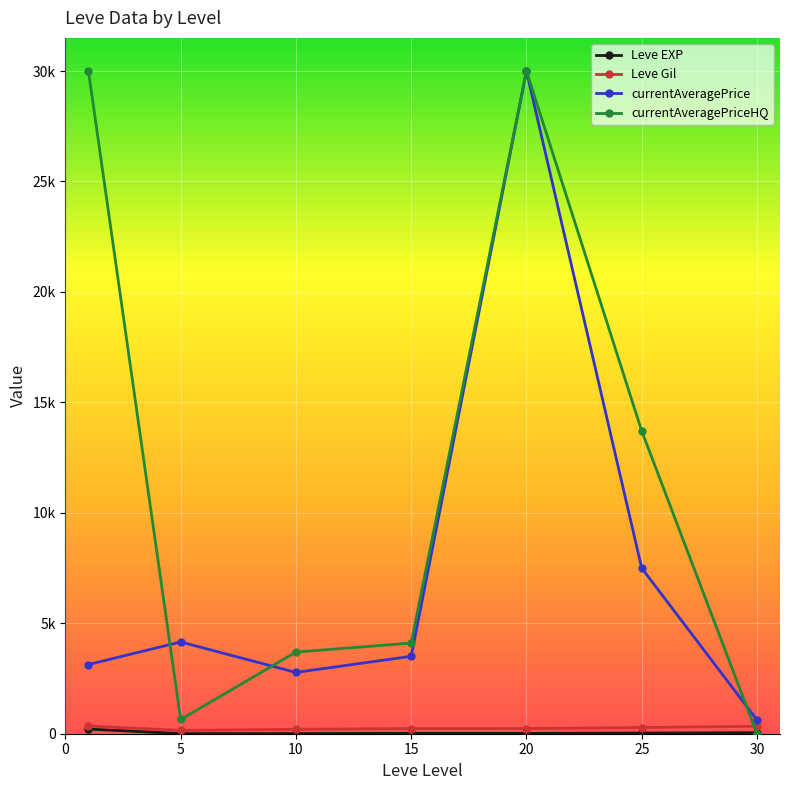

True or false: currentAveragePrice and Leve Gil cross at least once.

False